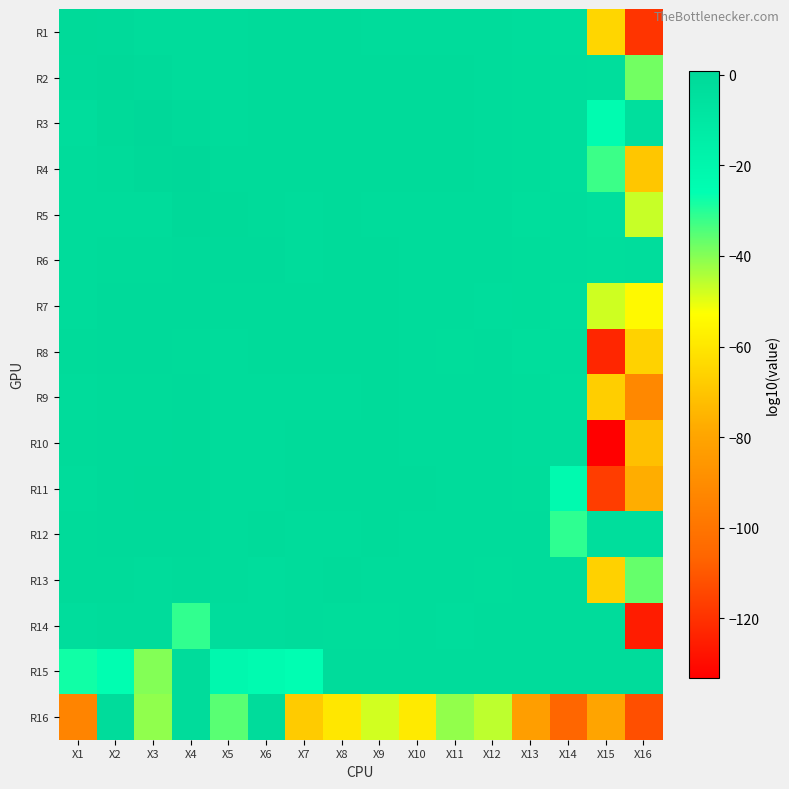

How many distinct data groups are displayed?

16